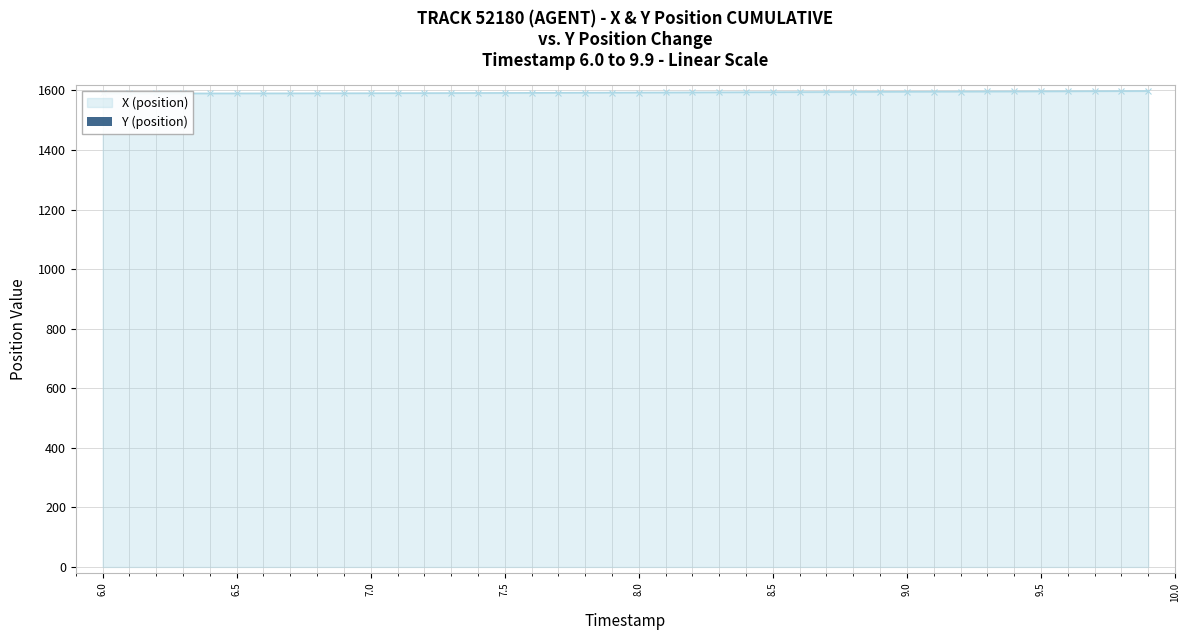

True or false: the data shows 1.3 at 9.5.

False